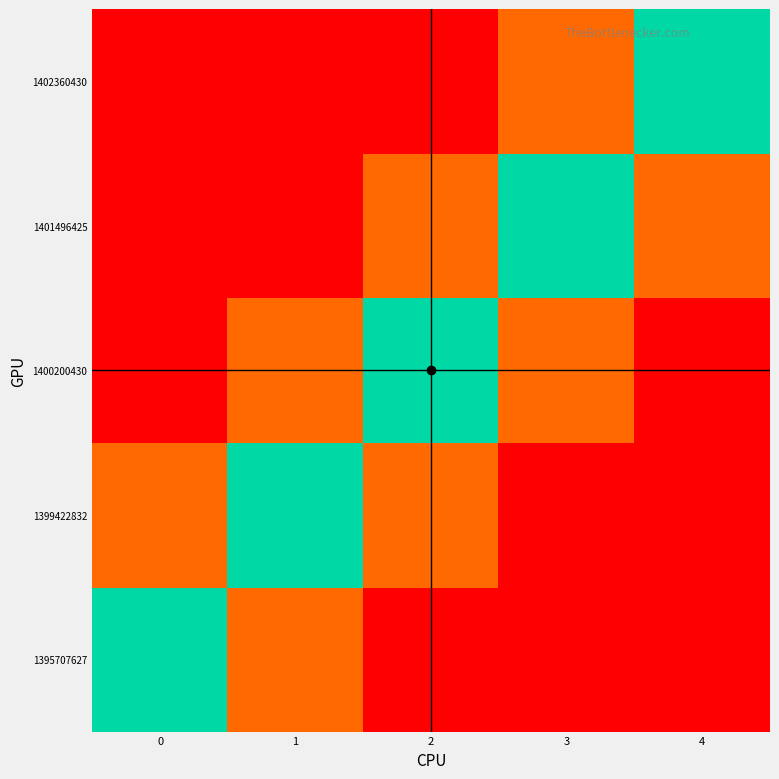

Count the number of data series in this chart.

5